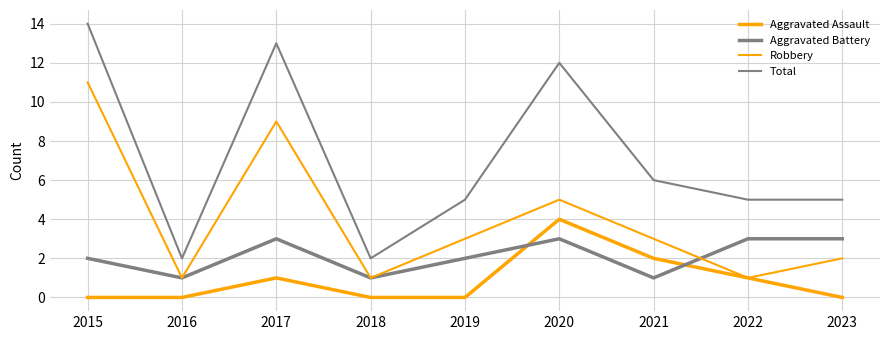

Does the chart have visible grid lines?

Yes